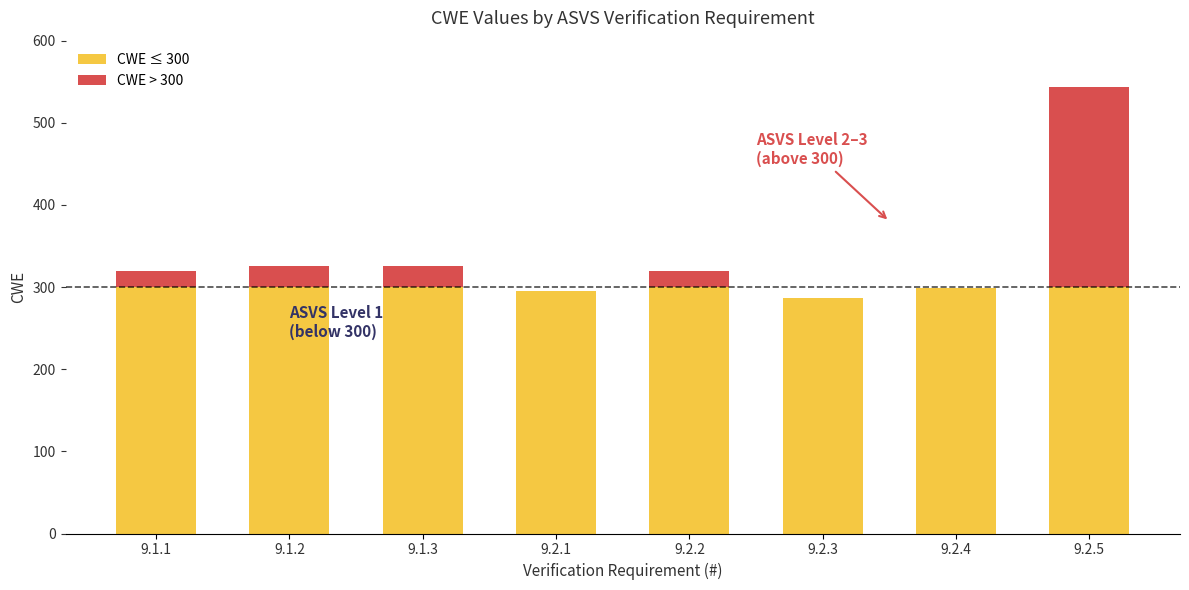

What are all the series names shown in the legend?

CWE ≤ 300, CWE > 300